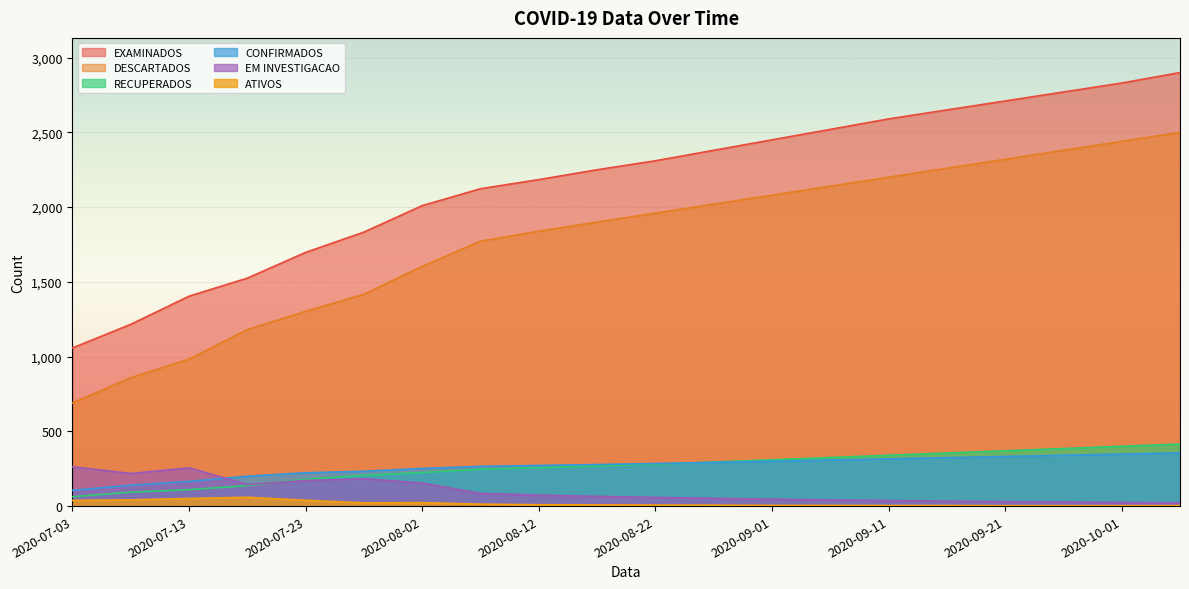

Which series has the largest range (max minus min)?

EXAMINADOS